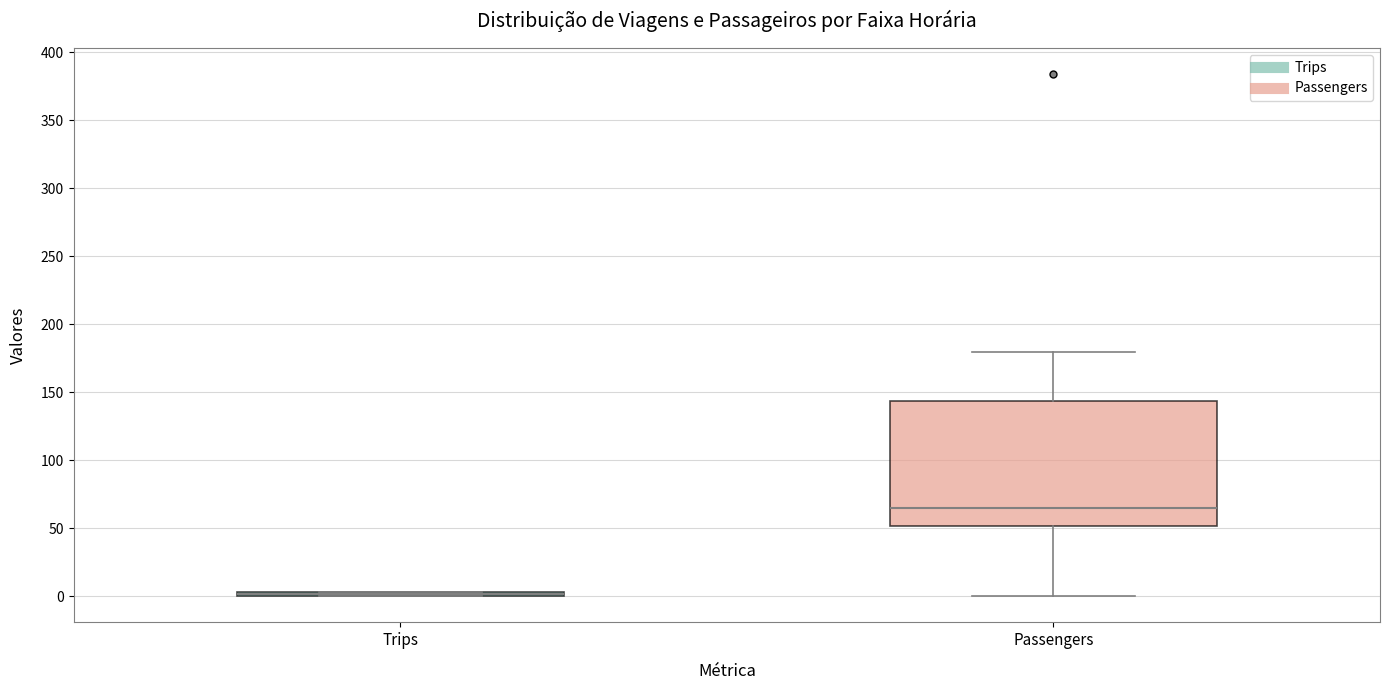

Reading left to right, transcribe this box plot: for each box, give where its median line is, the range the box spans, and where its two whiskers end, as read against the y-axis. The values are not printed on the chart, so give them approximately, as read against the axis.

Trips: box collapsed to a line at 0, whiskers 0 to 5
Passengers: median 65, box 50 to 145, whiskers 0 to 180